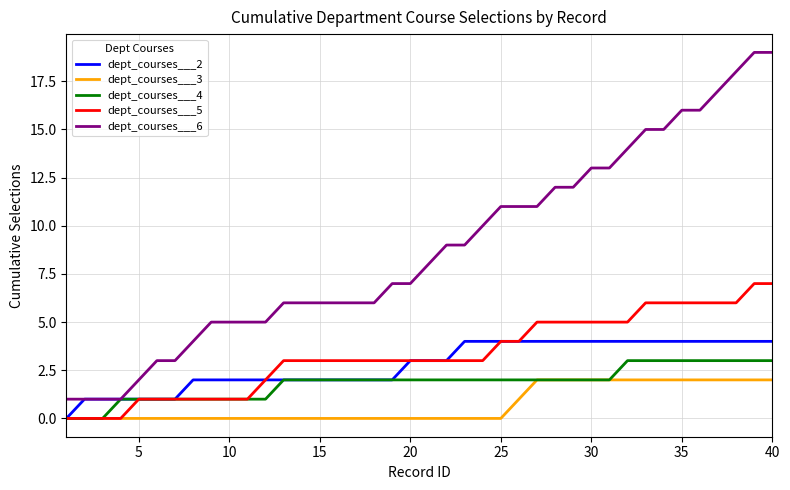

Which series has the largest total across all categories?

dept_courses___6